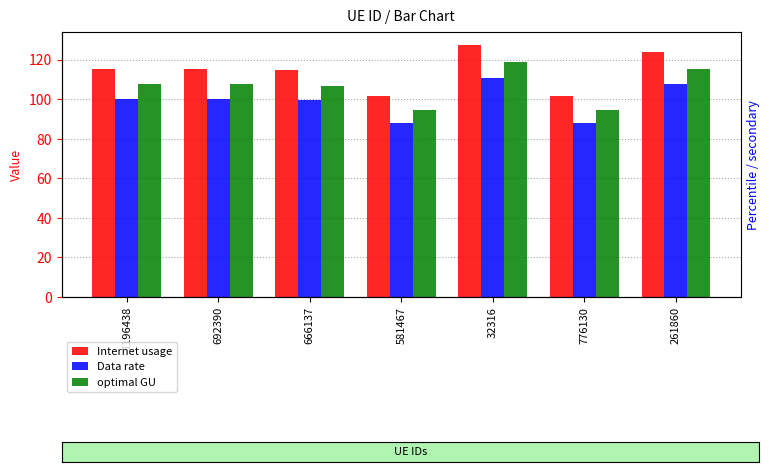

What position from the left is 692390?

2